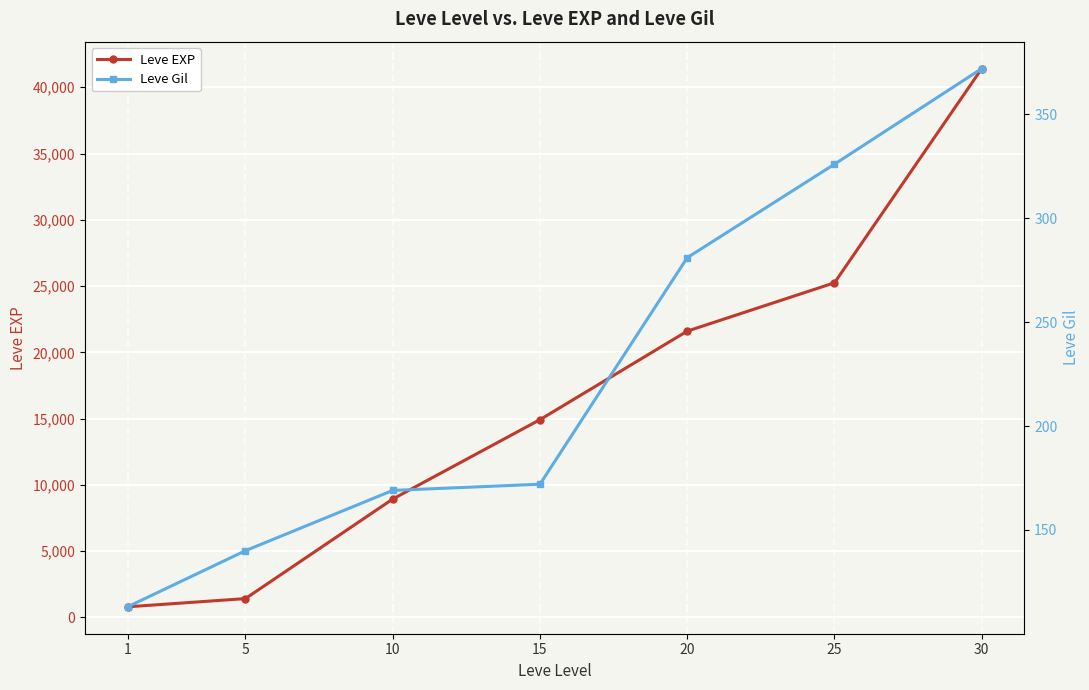

What is the difference between the maximum and second lowest values in the Leve EXP series?

39990